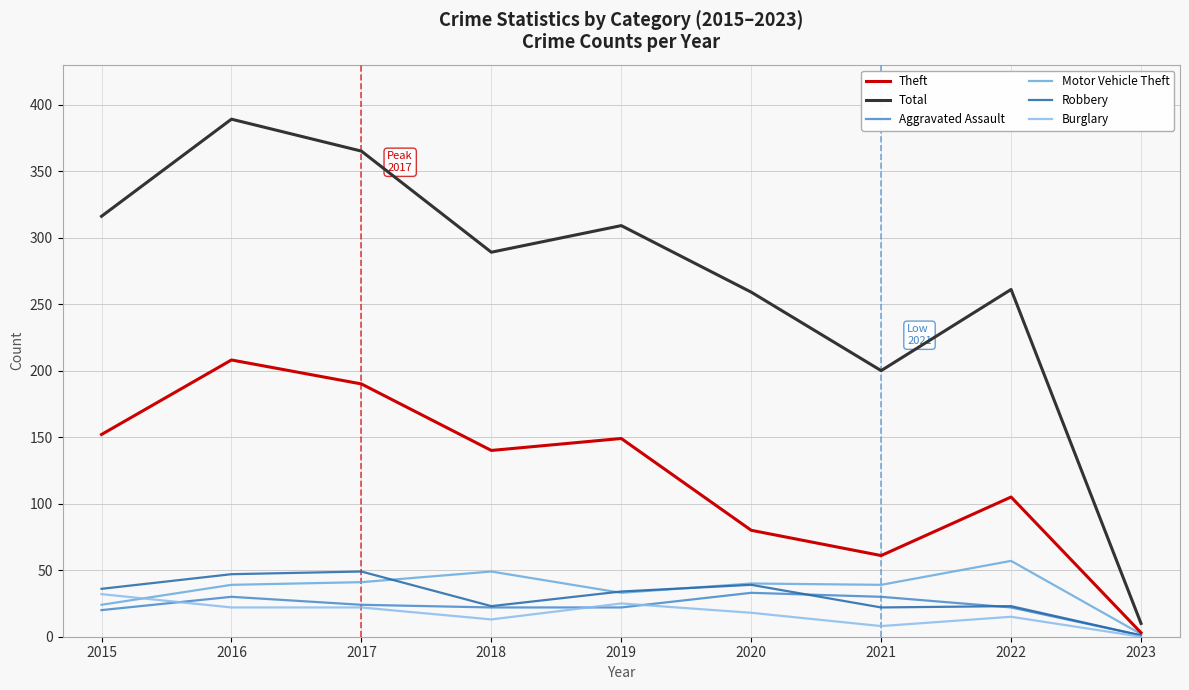

What is the highest value of the Theft series?

208